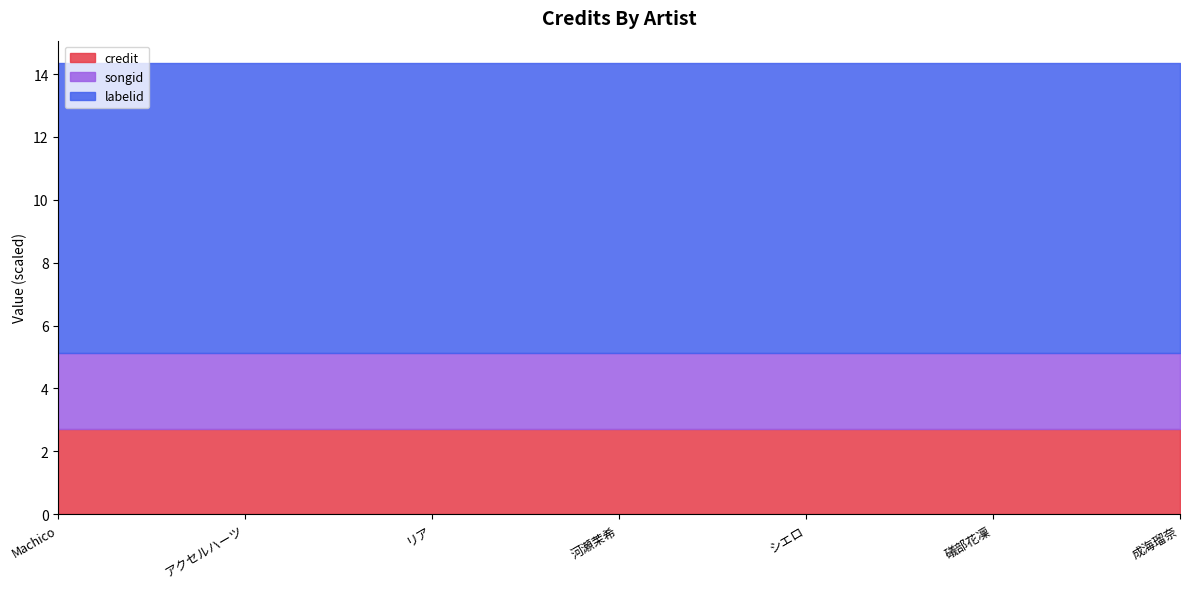

The credit series shows 2718977 at Machico. True or false?

True